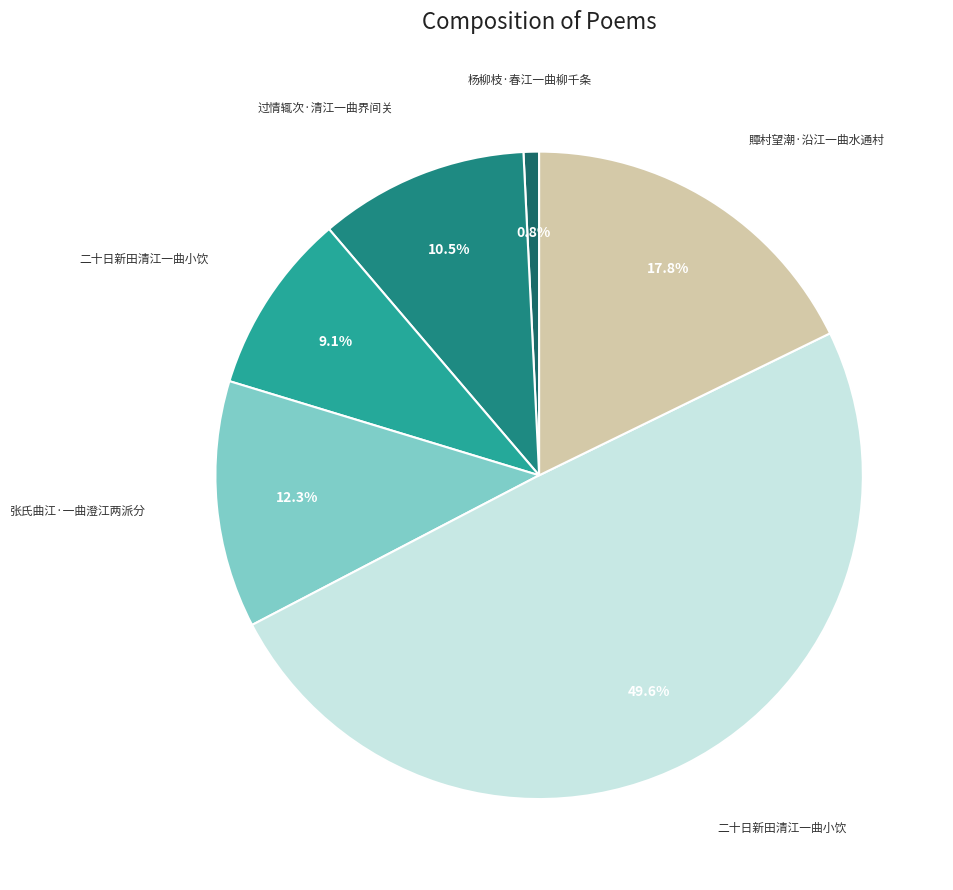

How many segments does this pie chart have?

6